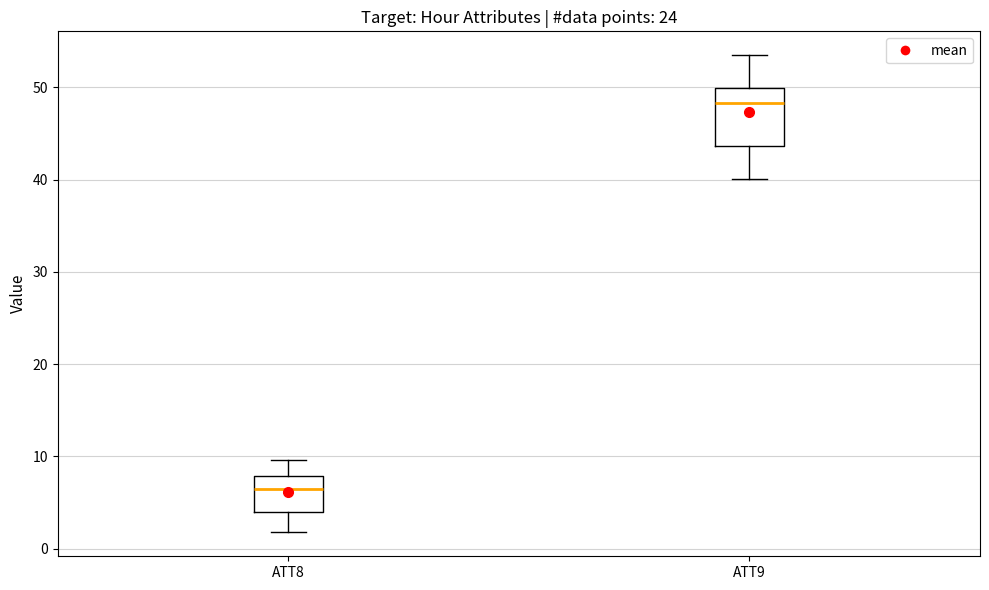

Reading left to right, read every box against the y-axis: the position of its median line, the range the box covers, and the ends of its whiskers. The values are not printed on the chart, so give them approximately, as read against the axis.

ATT8: median 6, box 4 to 8, whiskers 2 to 10
ATT9: median 48, box 44 to 50, whiskers 40 to 53